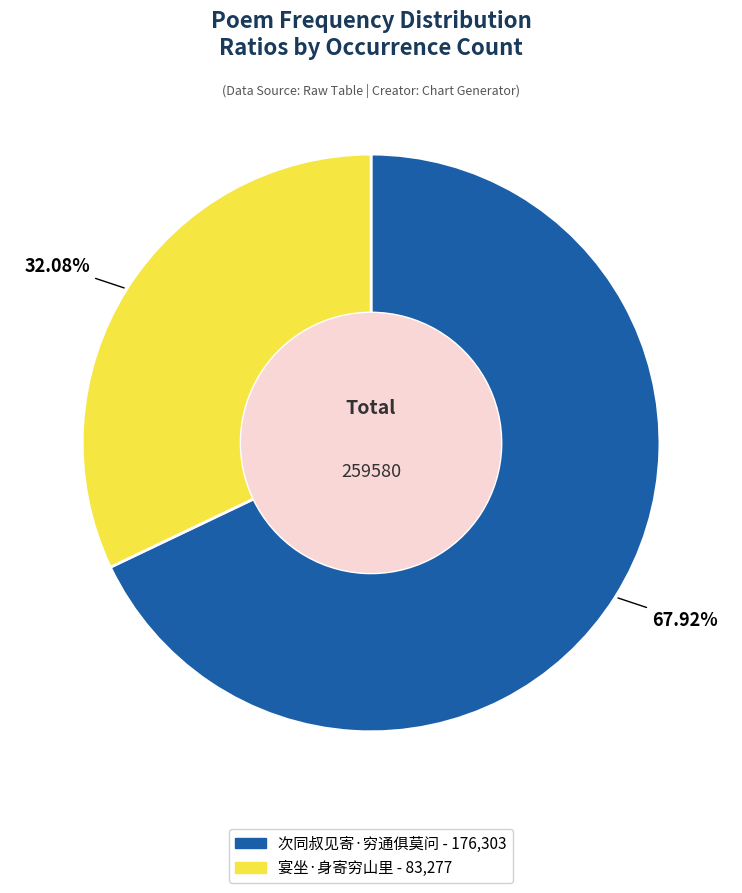

The 宴坐·身寄穷山里 slice represents 21% of the pie. True or false?

False